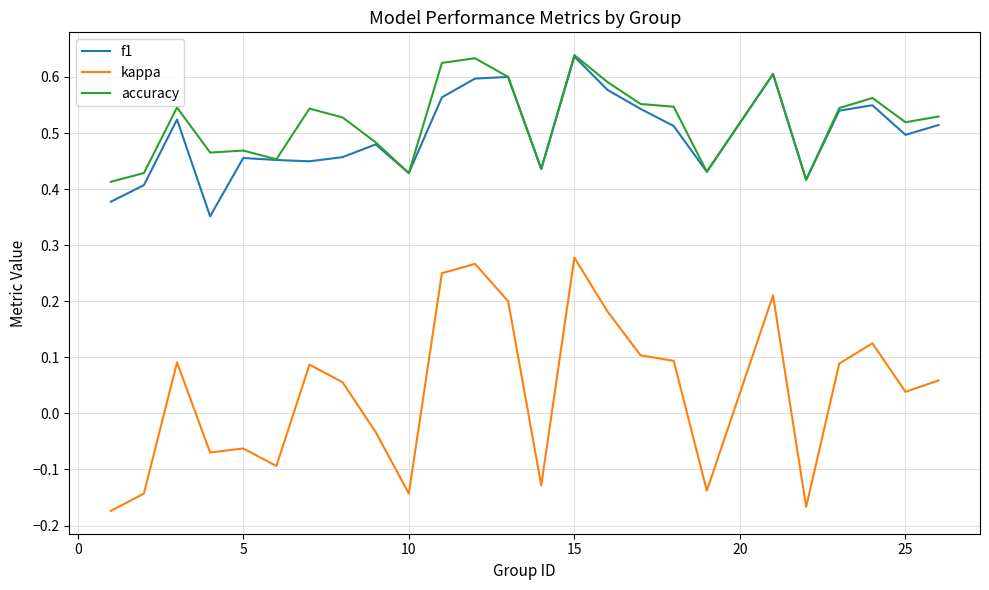

True or false: kappa and accuracy intersect in this chart.

False